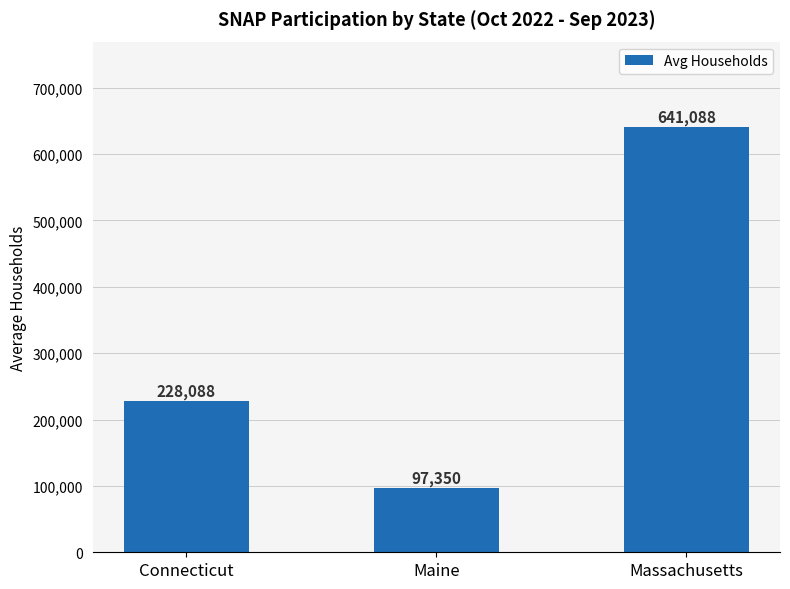

What is the value of the 1st bar from the left?

228087.5